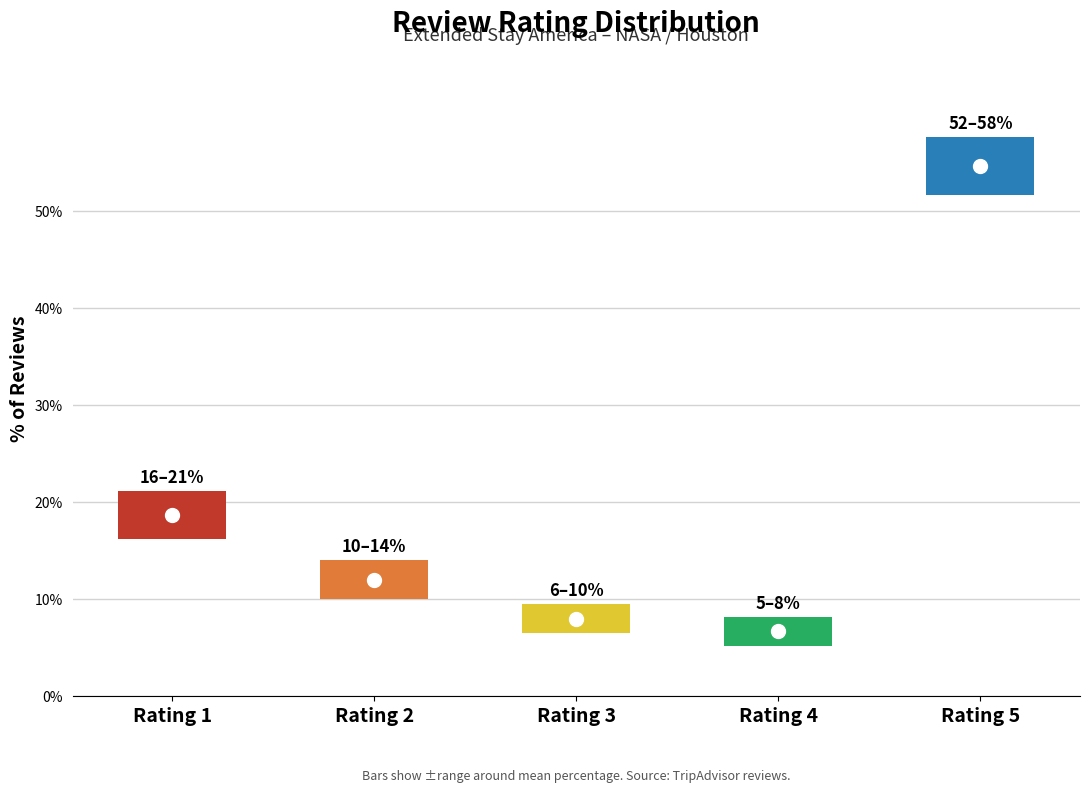

Where does the data first go above 9?

1